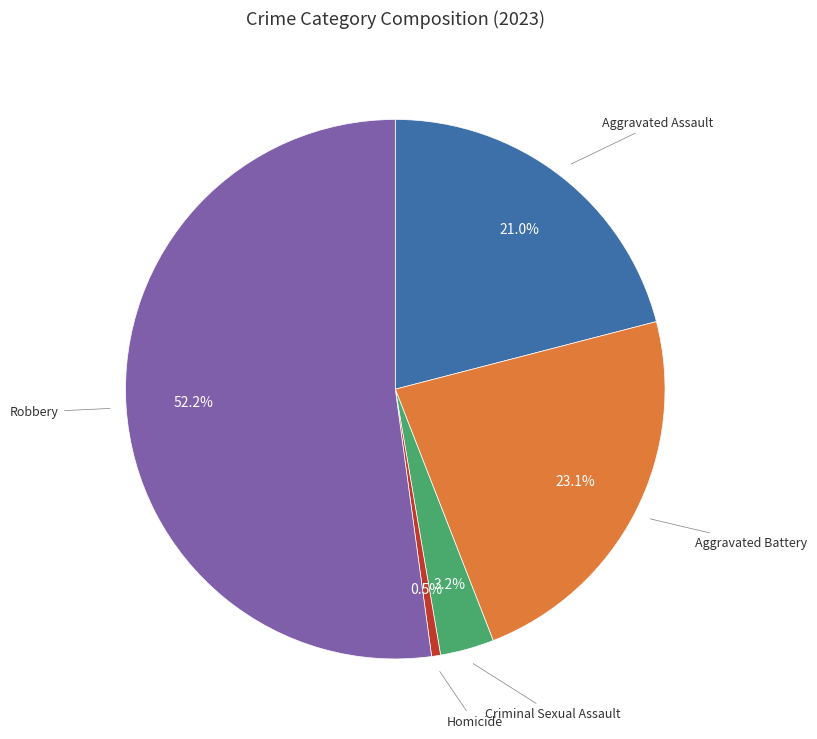

Does any single category account for the majority?

Yes